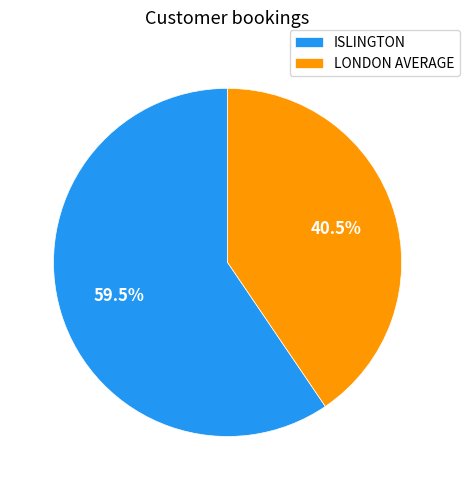

Rank the categories by value from lowest to highest.

LONDON AVERAGE, ISLINGTON